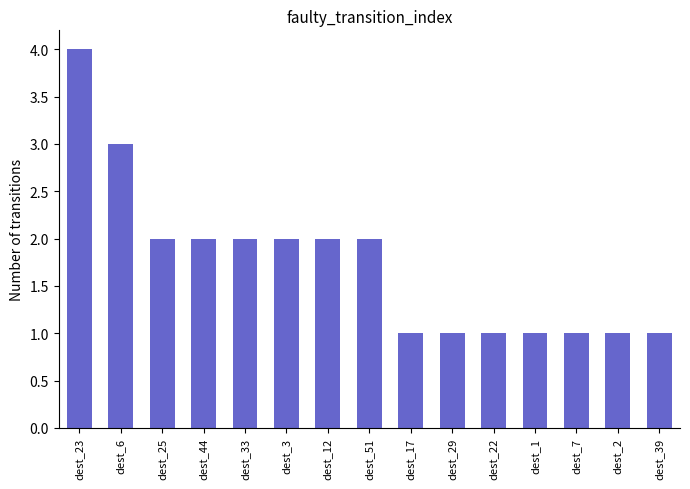

True or false: the data shows 1 at dest_7.

True